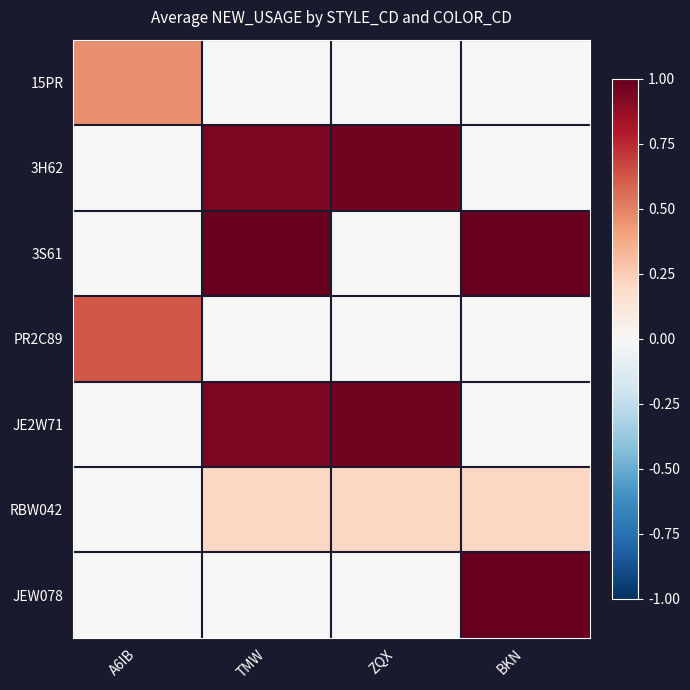

Which label corresponds to the largest value in the chart?

TMW